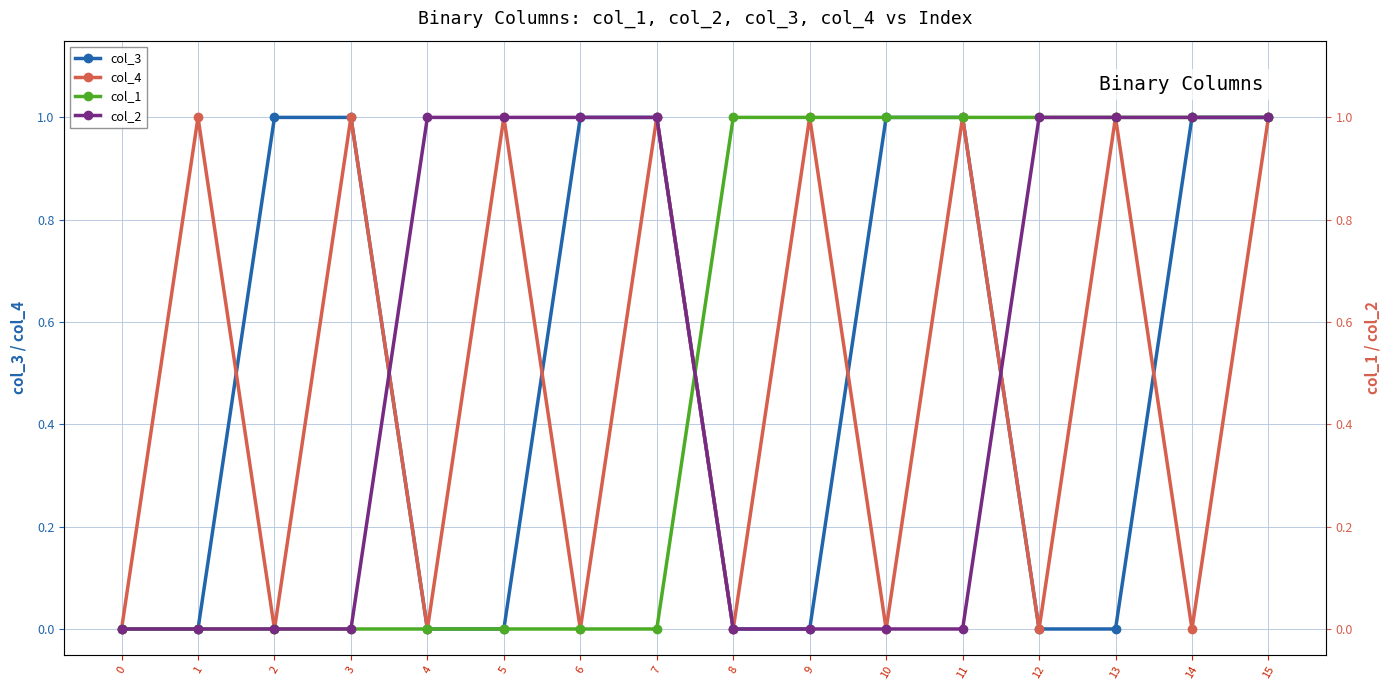

Is it true that col_1 equals 0 at 6?

True